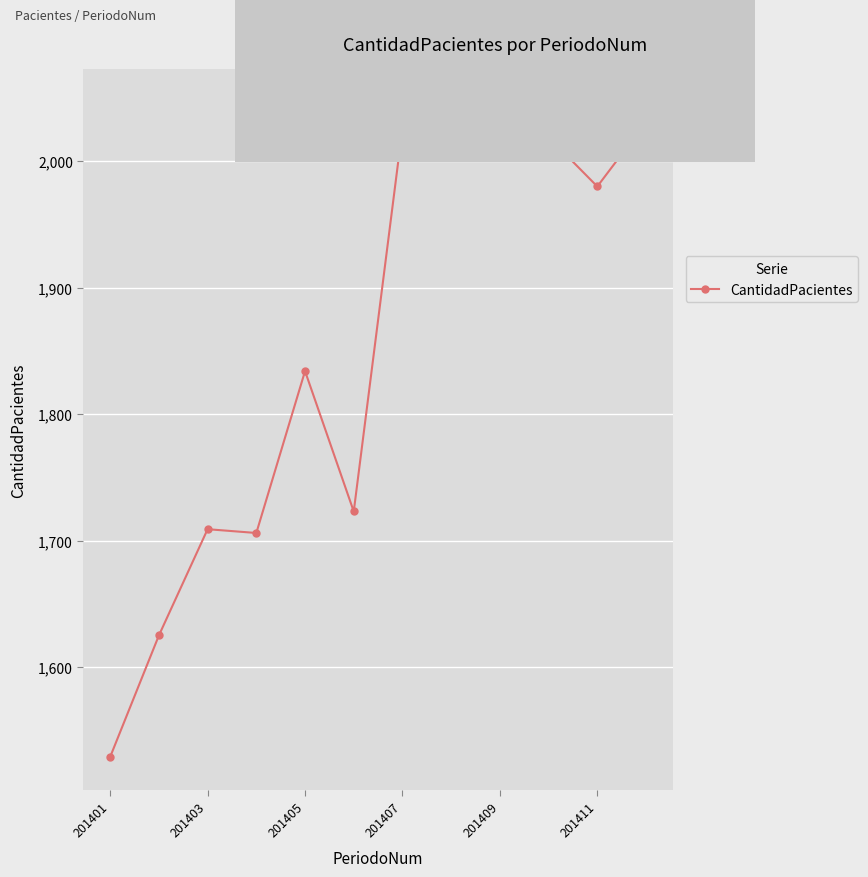

What is the maximum value shown in the chart?

2047